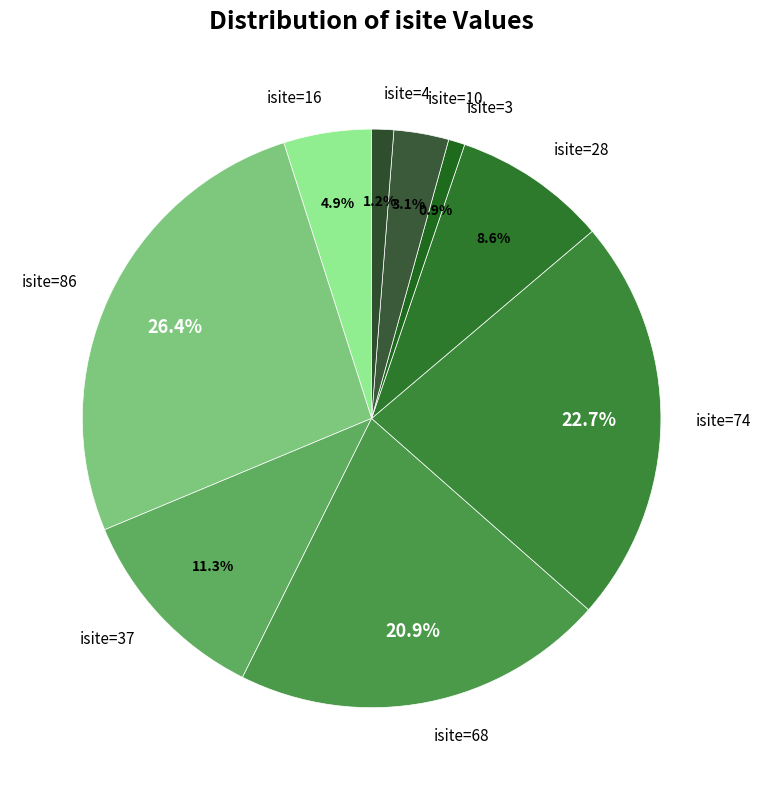

Does any single category account for the majority?

No